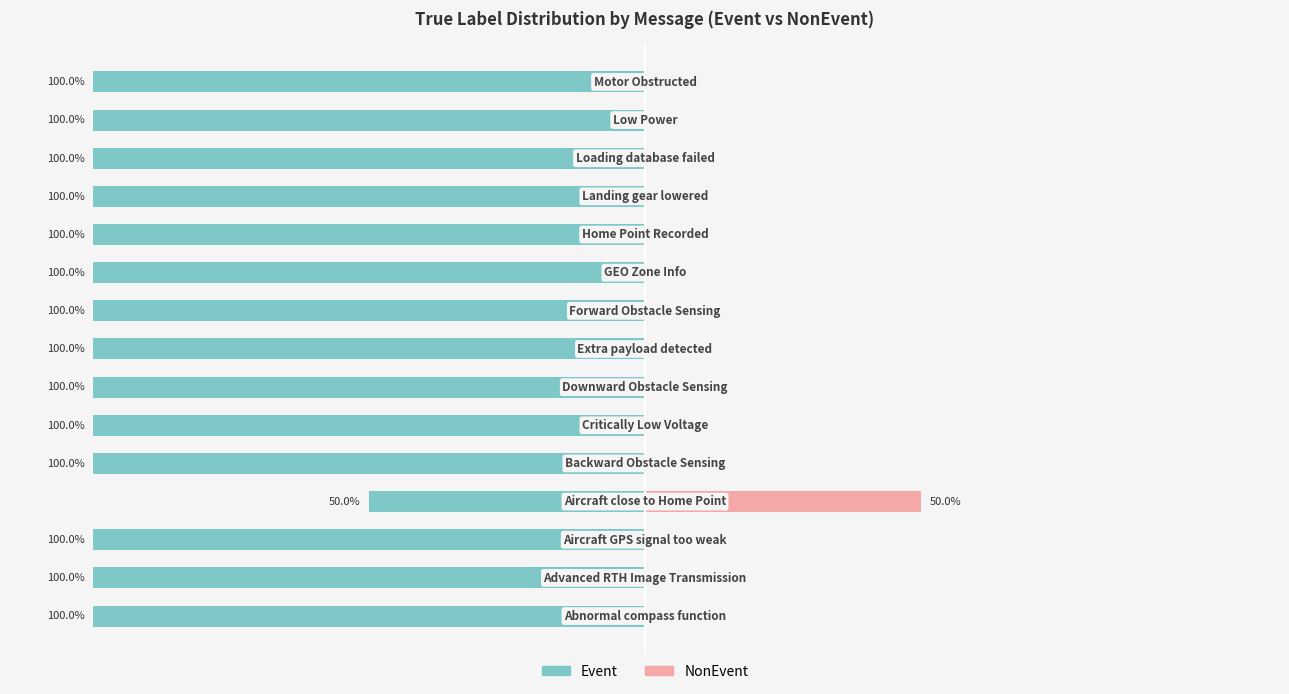

What is the average value of the NonEvent series?

3